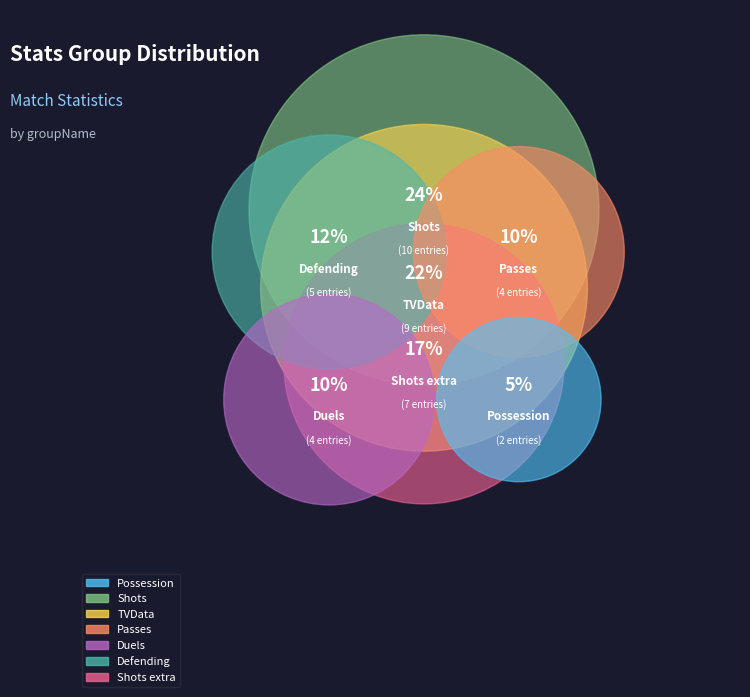

Rank the categories by value from highest to lowest.

Shots, TVData, Shots extra, Defending, Passes, Duels, Possession